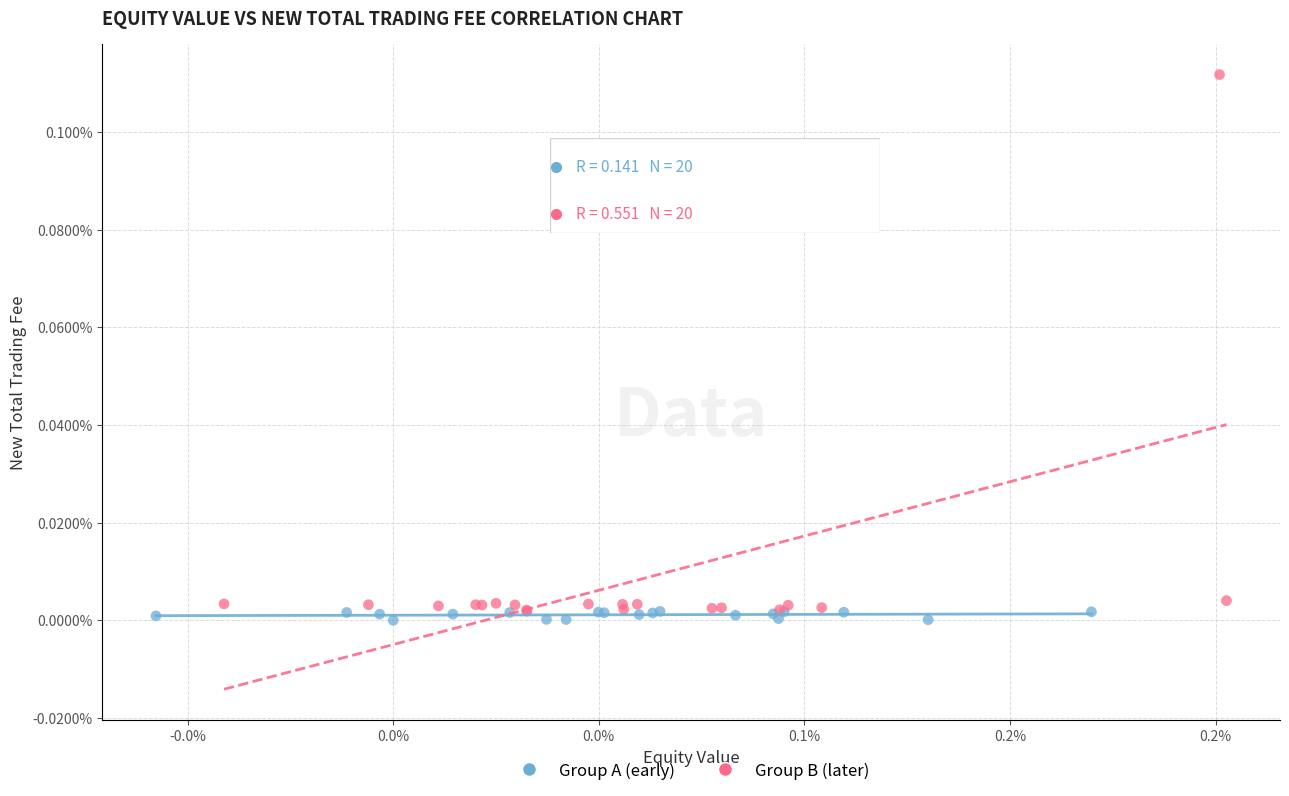

Which series has the largest Y range (max minus min)?

Group B (later)